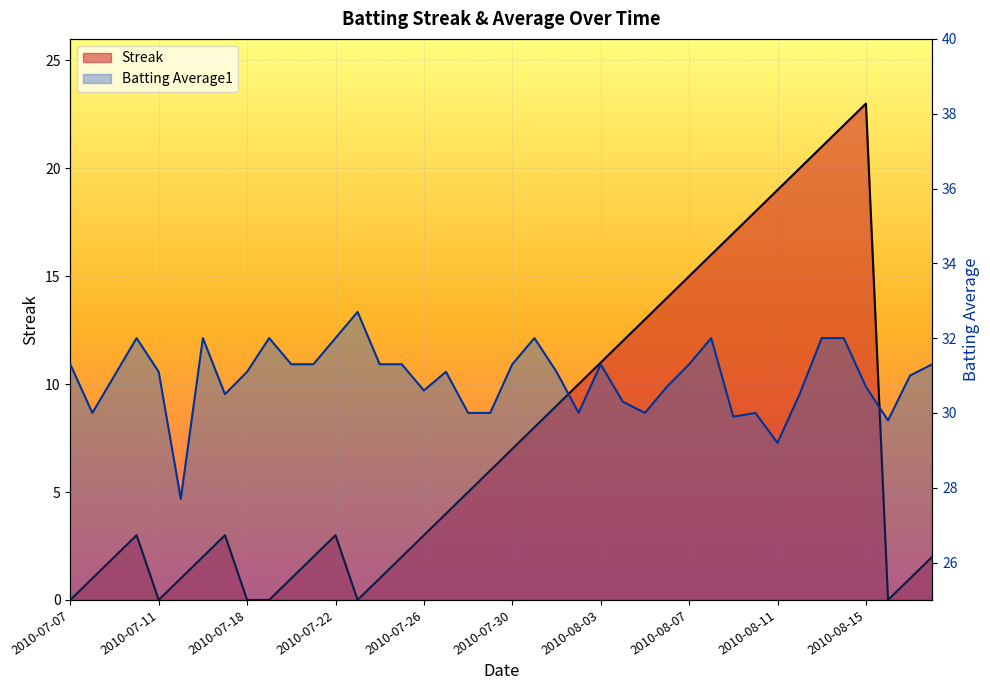

The Streak series shows 11.5 at 2010-08-12. True or false?

False